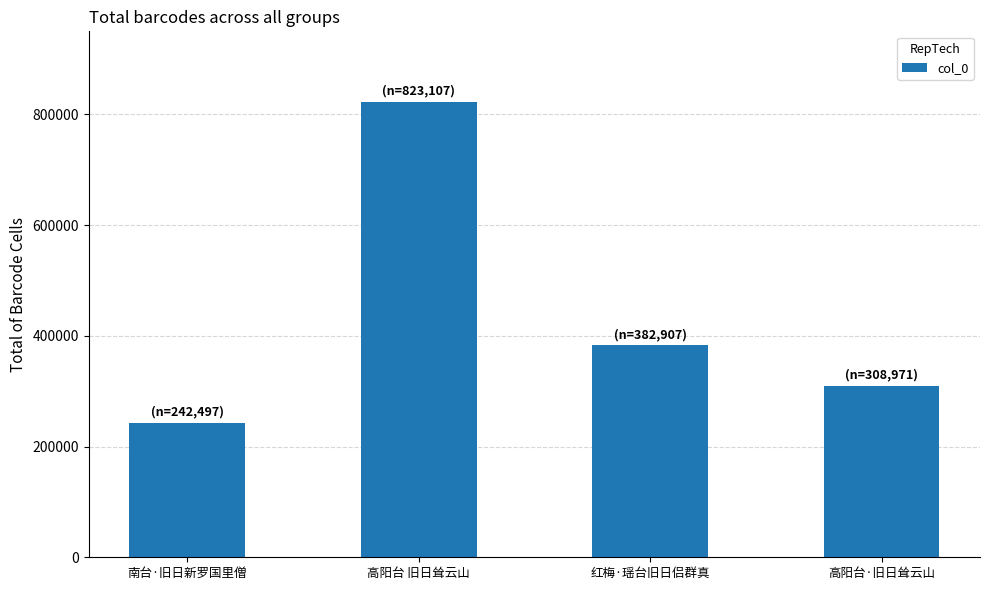

Which label corresponds to the smallest value in the chart?

南台·旧日新罗国里僧